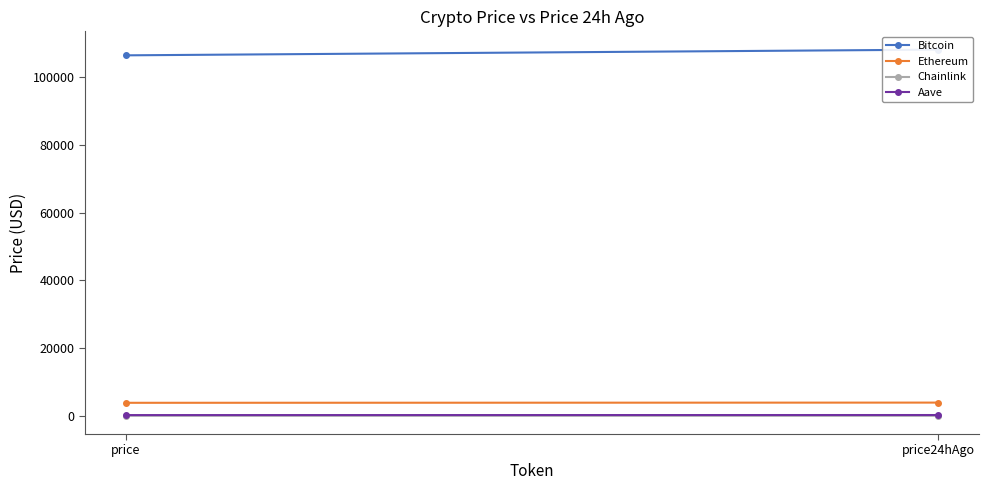

Which category has the lowest value in the Ethereum series?

price